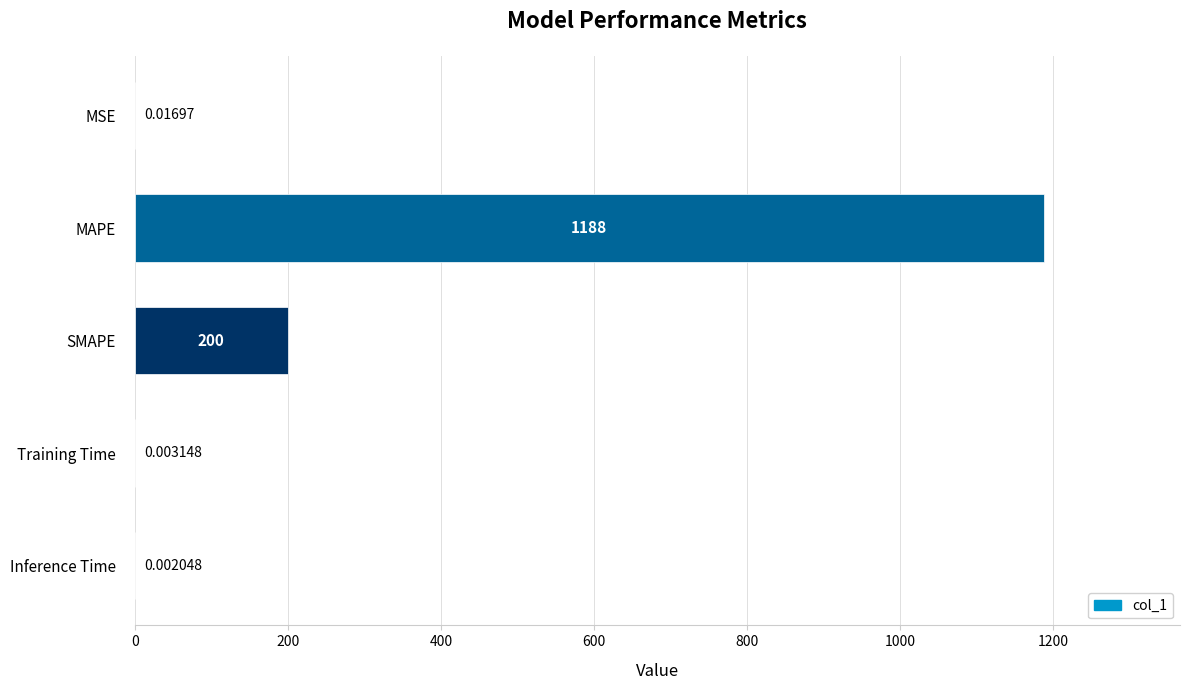

At which label is the value closest to 593?

SMAPE